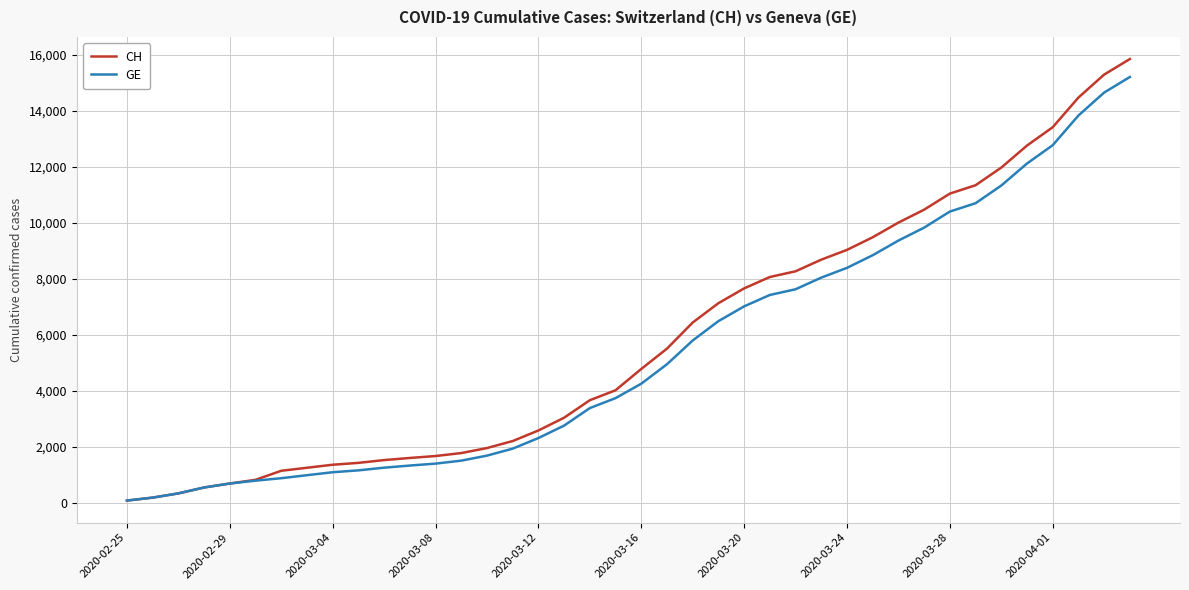

What is the average value of the GE series?

5422